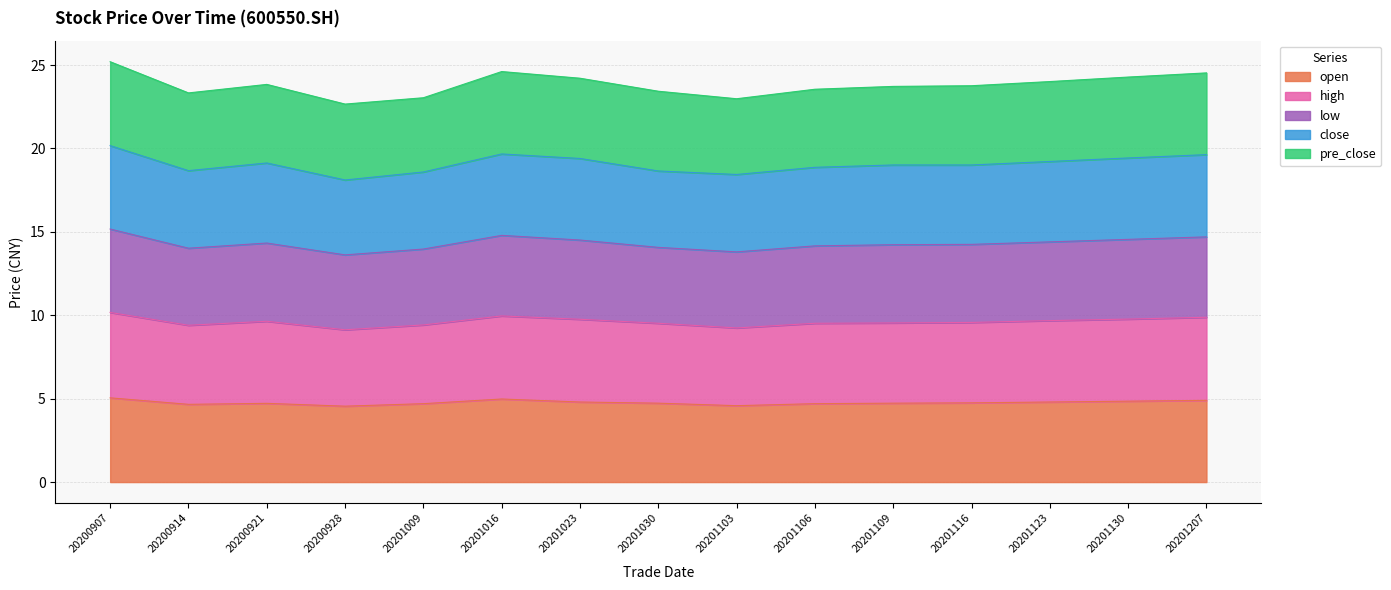

At which category does open reach its first local peak?

20200921